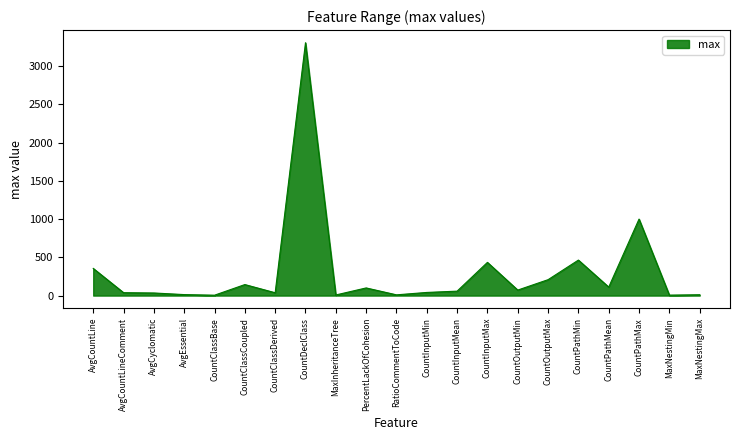

How many lines are shown in the chart?

1